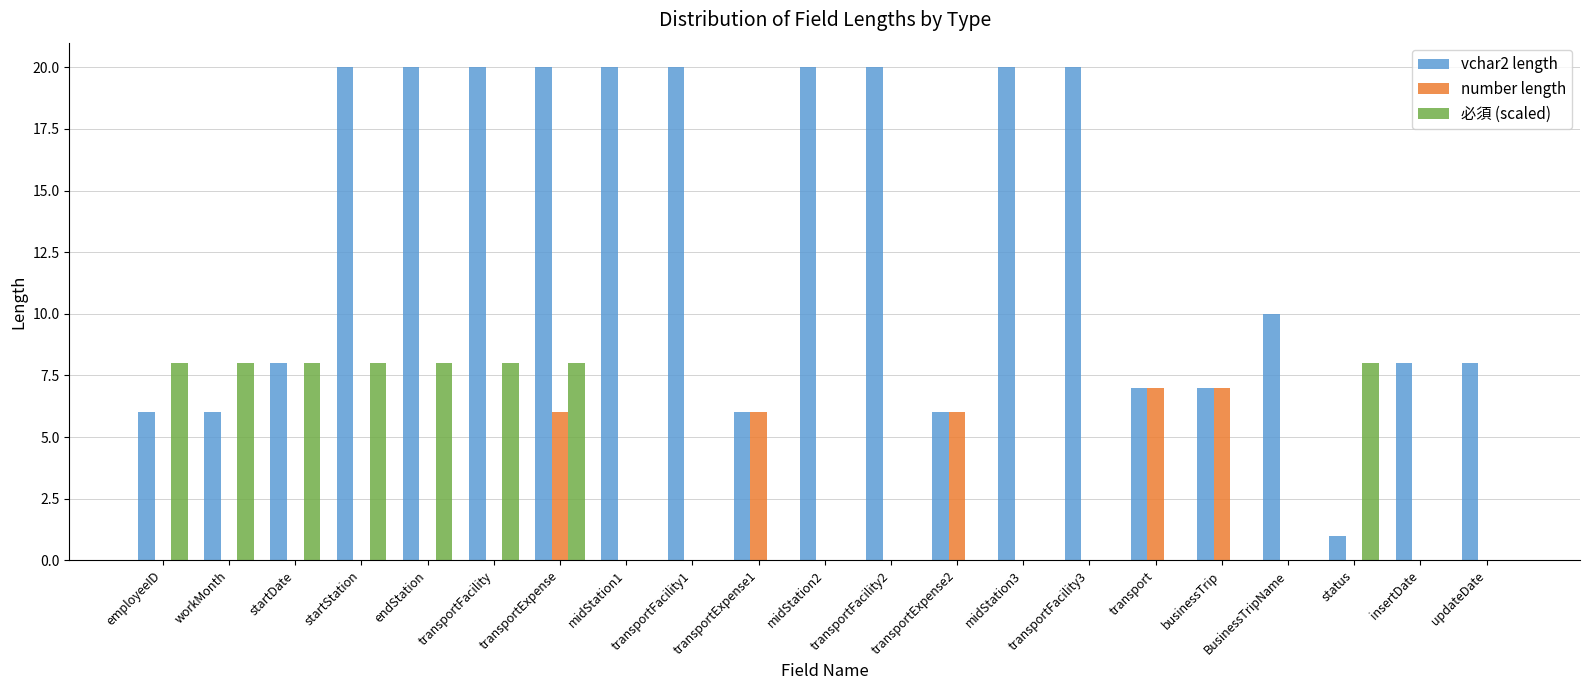

Does the chart contain stacked bars?

No